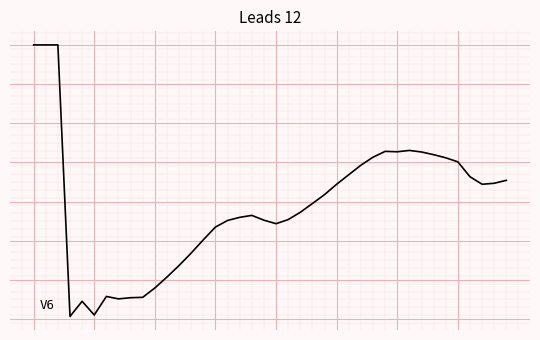

Is this an area chart (filled region under the line)?

No